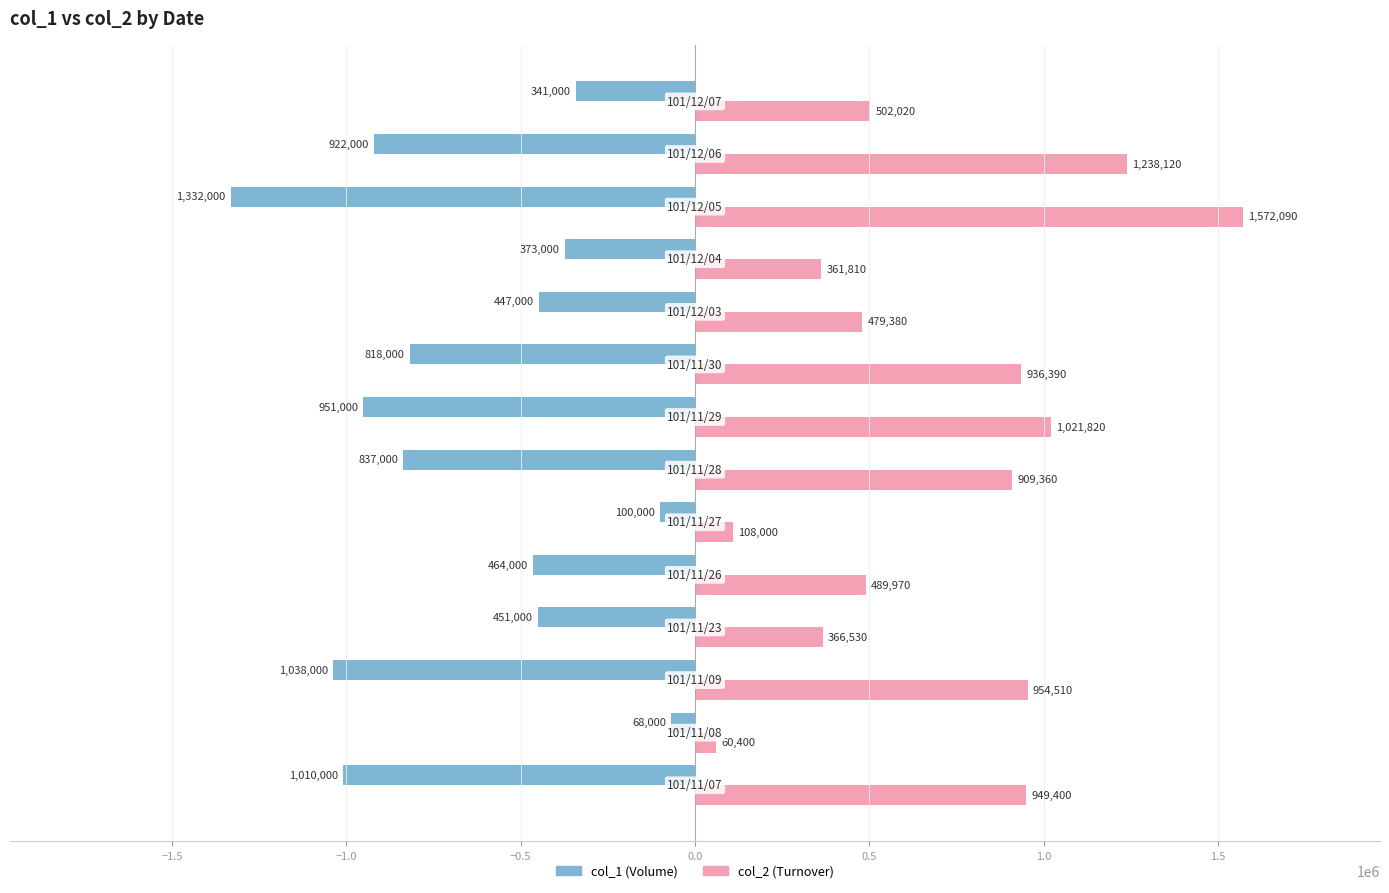

What is the maximum value shown in the chart?

1572090